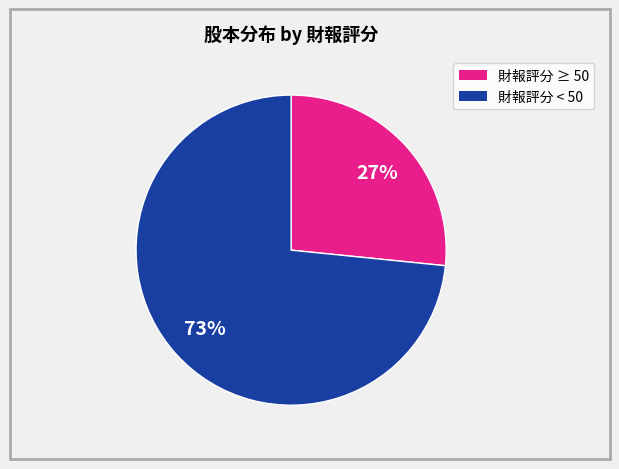

How many segments does this pie chart have?

2